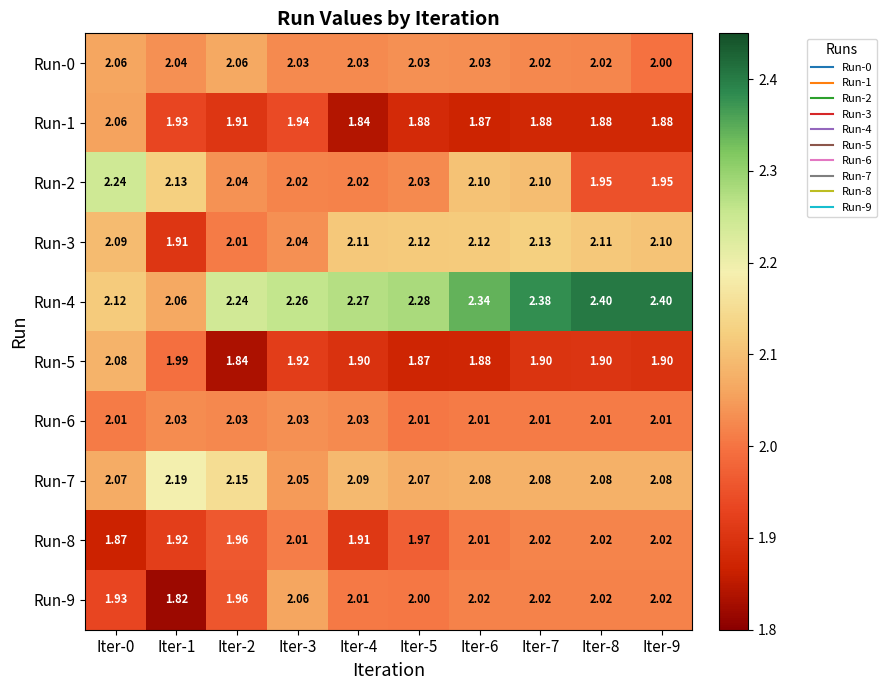

Between Iter-0 and Iter-1, which series saw the biggest shift?

Run-3